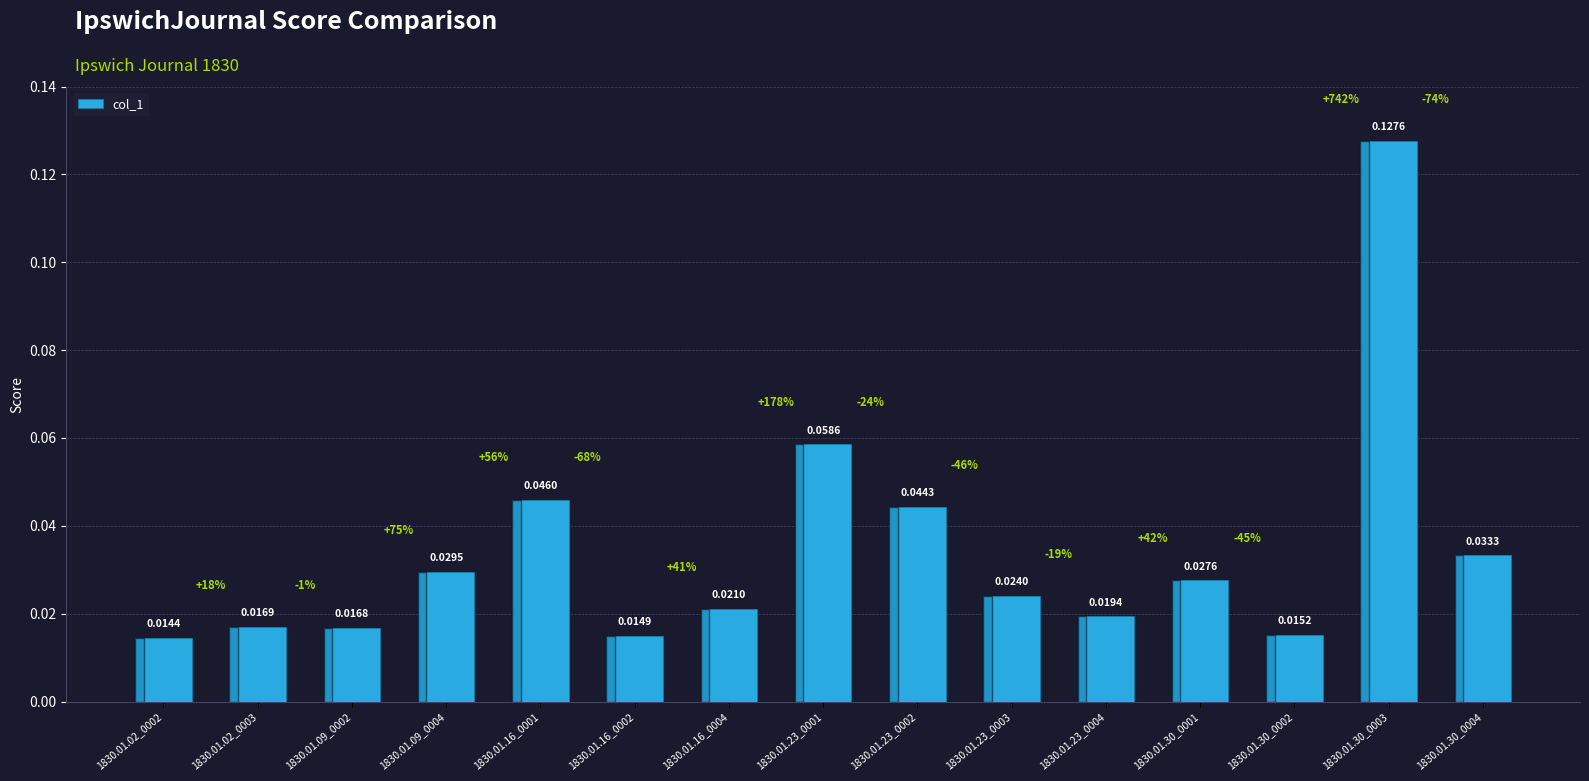

At which label is the value closest to 0?

1830.01.02_0002